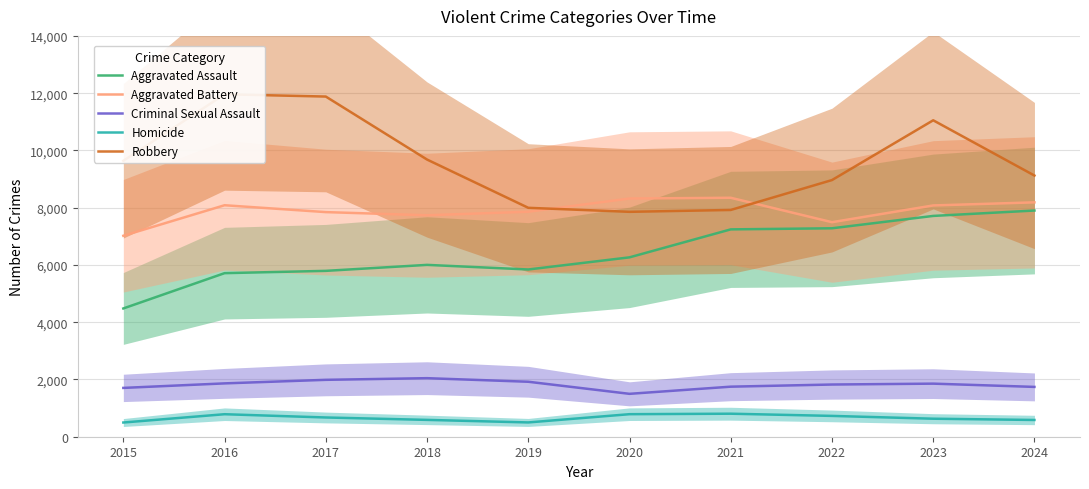

What is the approximate value of Aggravated Battery at 2015?

7019